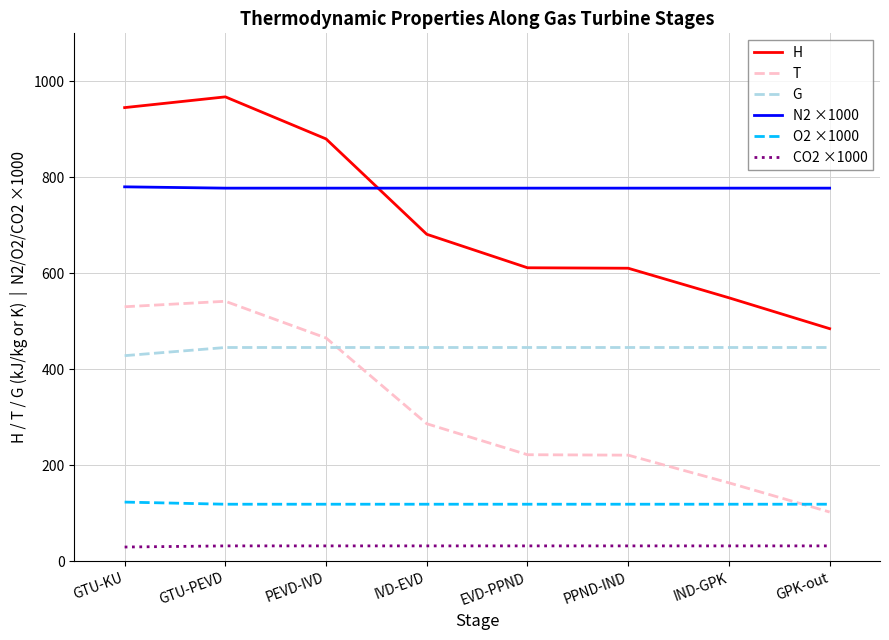

At how many categories does at least one series exceed 354?

8